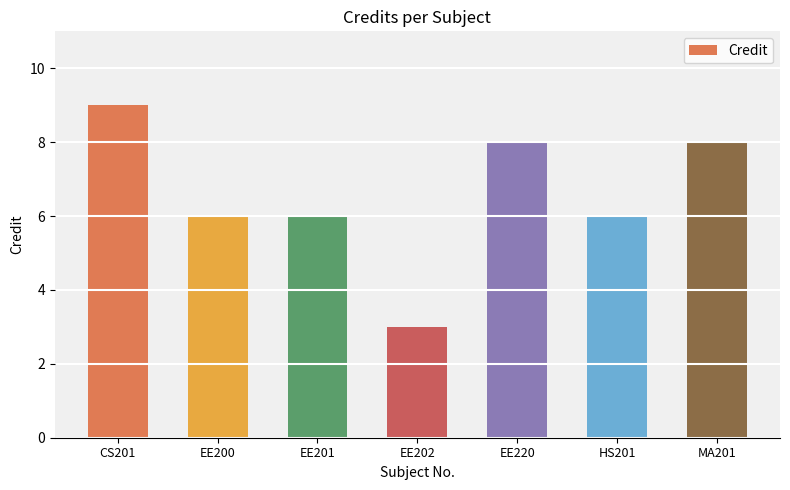

What is the label of the 5th bar from the left?

EE220